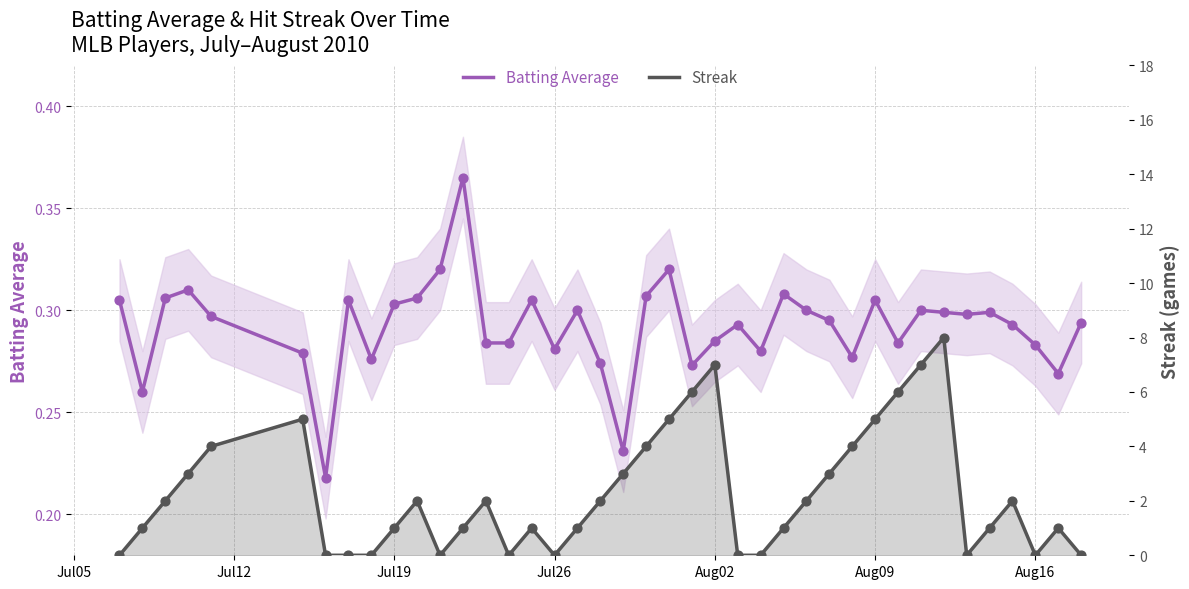

At how many categories does at least one series exceed 2?

14